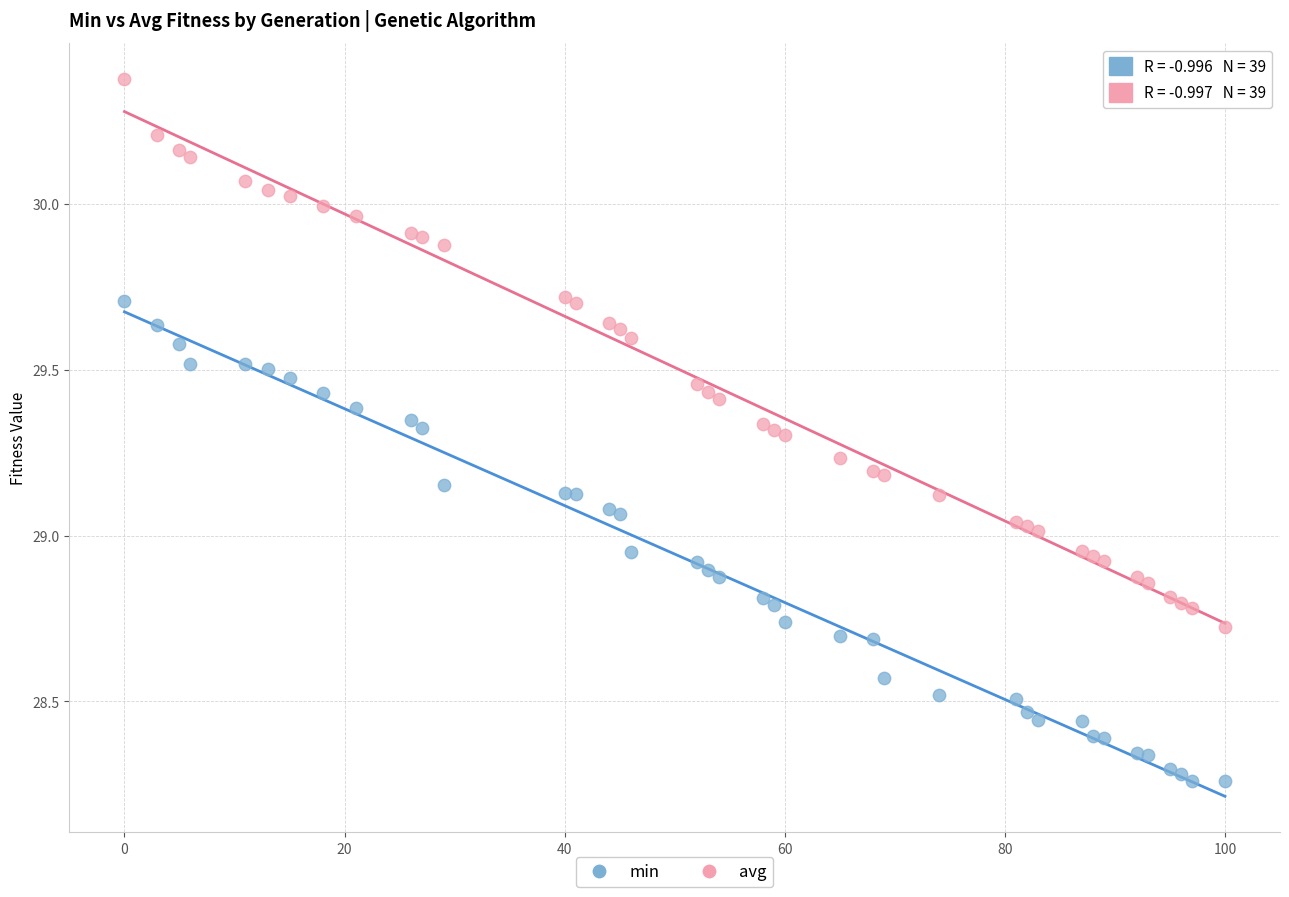

Which series reaches the minimum Y coordinate?

min